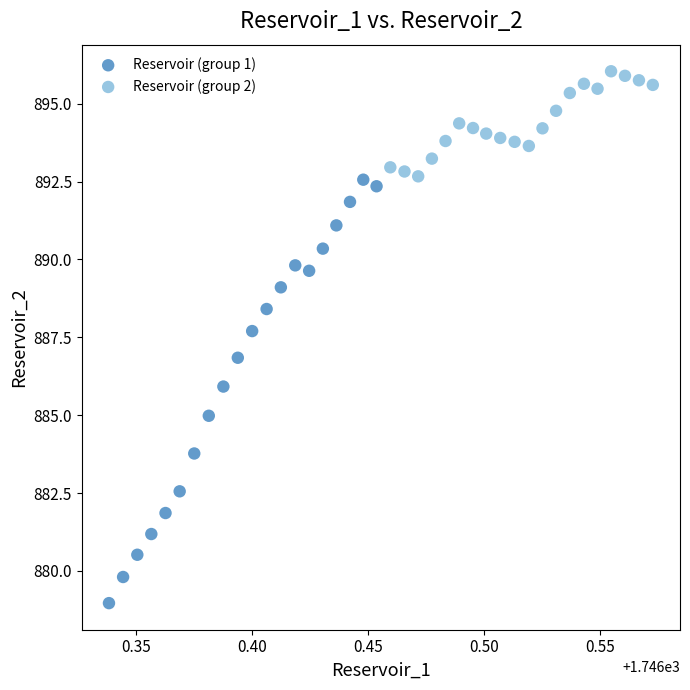

Which series has the widest spread of Y values?

Reservoir (group 1)